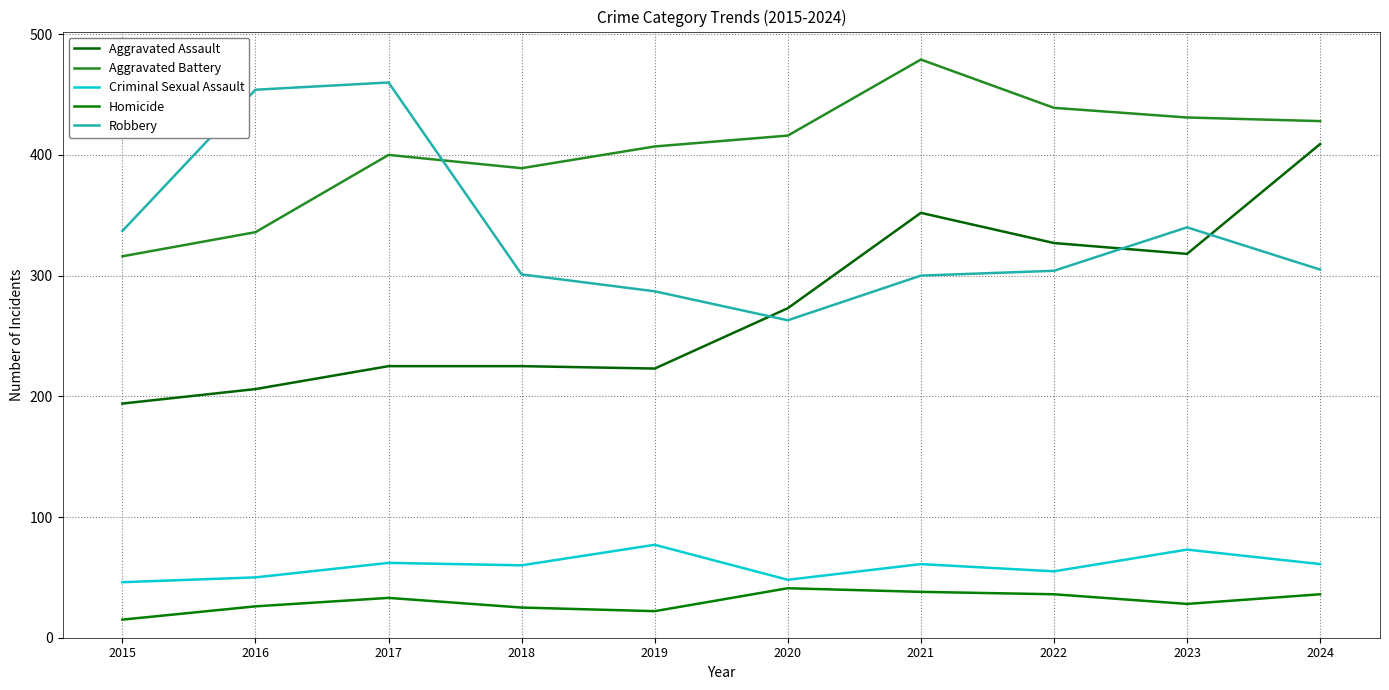

What are all the series names shown in the legend?

Aggravated Assault, Aggravated Battery, Criminal Sexual Assault, Homicide, Robbery